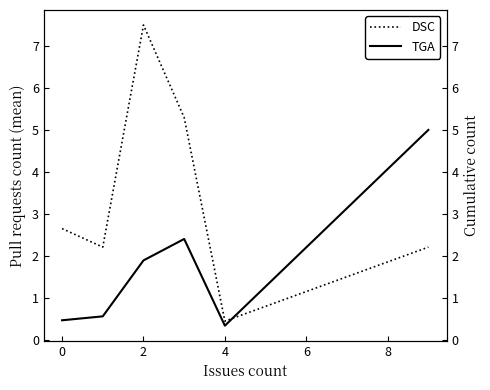

The value of DSC at 4 is 0.3. True or false?

False